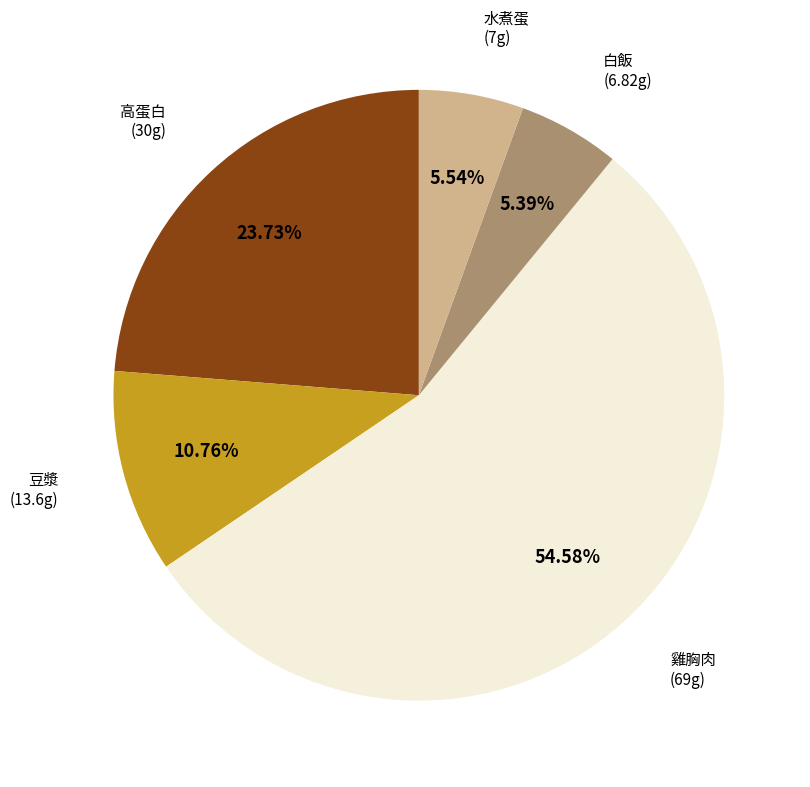

To the nearest percent, what is the average slice percentage?

20%